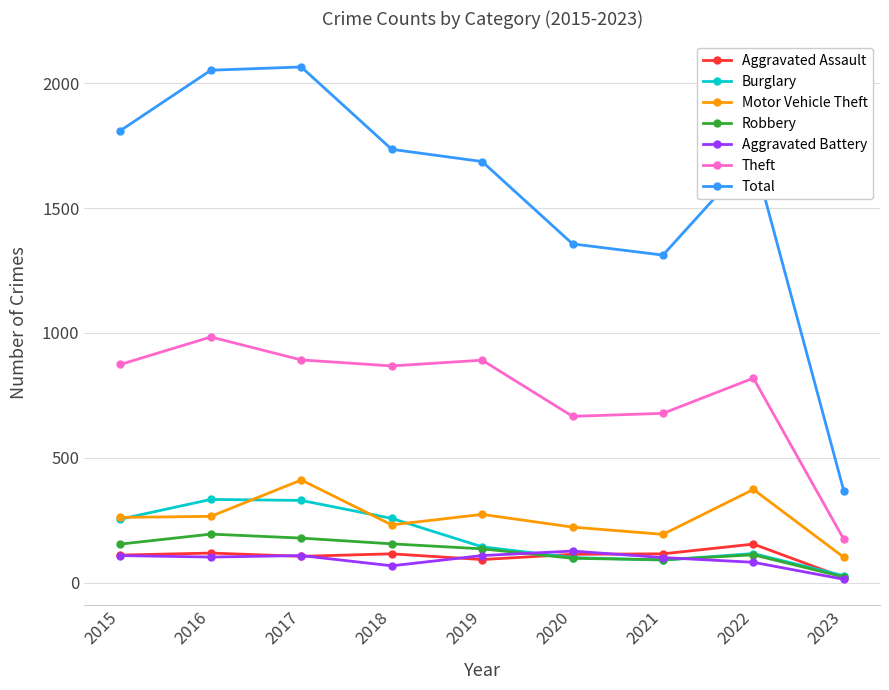

Is it true that Total equals 2097 at 2021?

False